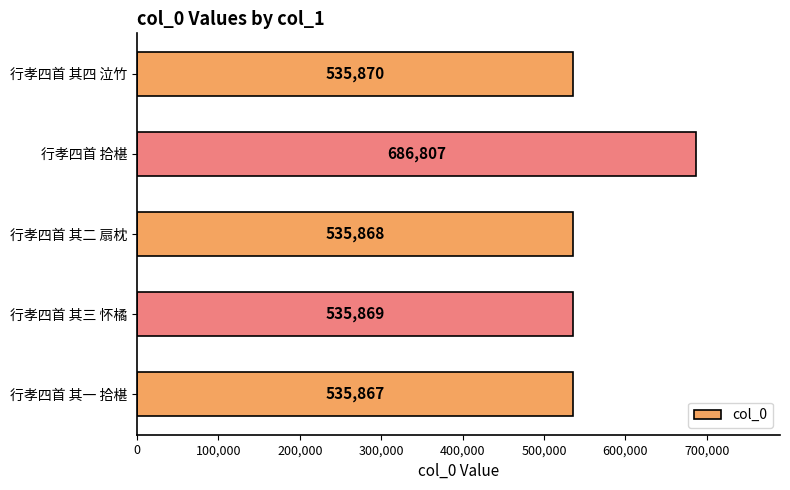

The value at 行孝四首 其二 扇枕 is 535868. True or false?

True